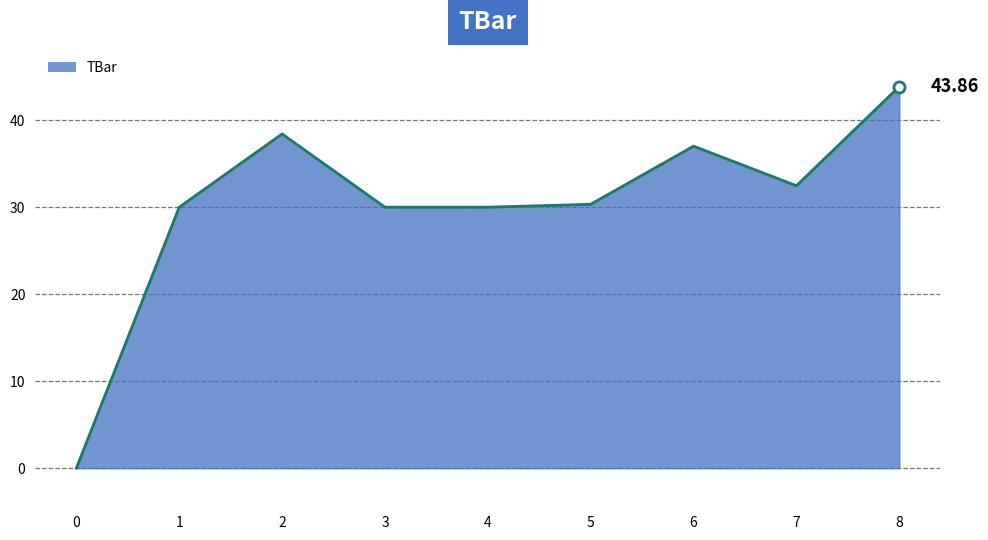

Reading left to right, list all the values displayed in this chart.

0.0	30.0	38.4	30.0	30.0	30.3	37.0	32.5	43.9